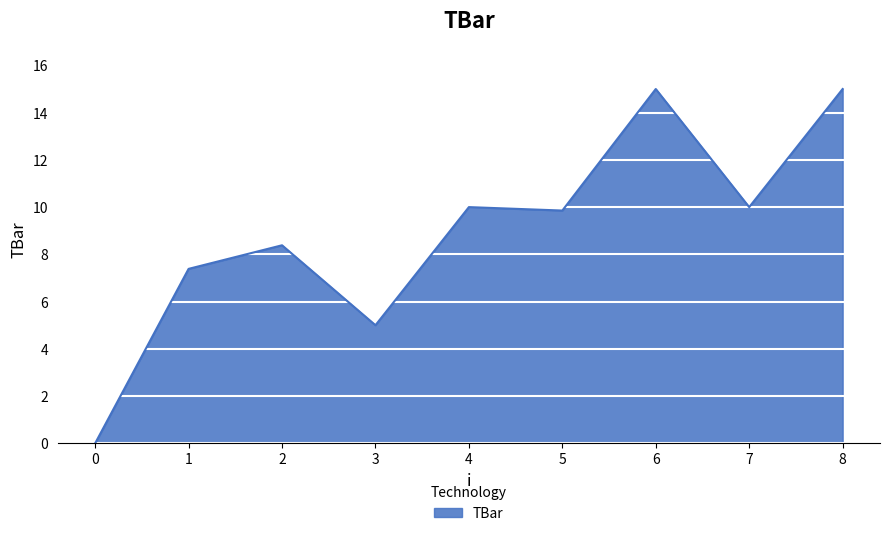

What is the maximum value shown in the chart?

15.0